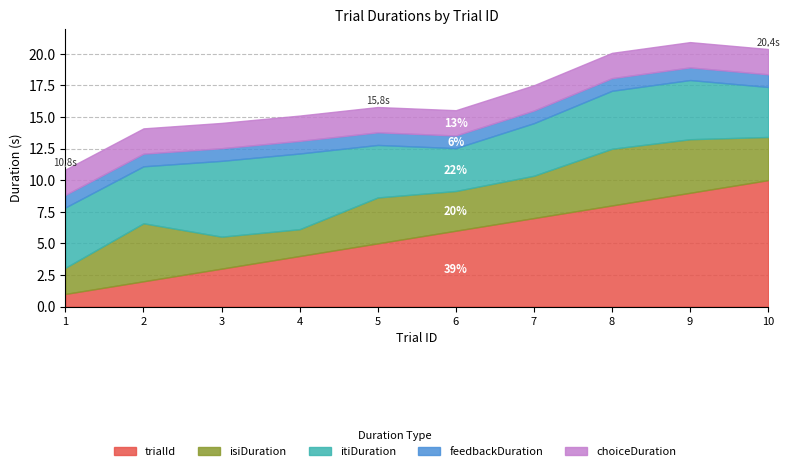

Reading right to left, extract all data points from this chart.

trialId: 10=10.0	9=9.0	8=8.0	7=7.0	6=6.0	5=5.0	4=4.0	3=3.0	2=2.0	1=1.0
isiDuration: 10=3.4	9=4.2	8=4.5	7=3.3	6=3.1	5=3.6	4=2.1	3=2.5	2=4.6	1=2.1
itiDuration: 10=4.0	9=4.7	8=4.6	7=4.2	6=3.4	5=4.2	4=6.0	3=6.0	2=4.5	1=4.8
feedbackDuration: 10=1.0	9=1.0	8=1.0	7=1.0	6=1.0	5=1.0	4=1.0	3=1.0	2=1.0	1=1.0
choiceDuration: 10=2.0	9=2.0	8=2.0	7=2.0	6=2.0	5=2.0	4=2.0	3=2.0	2=2.0	1=2.0